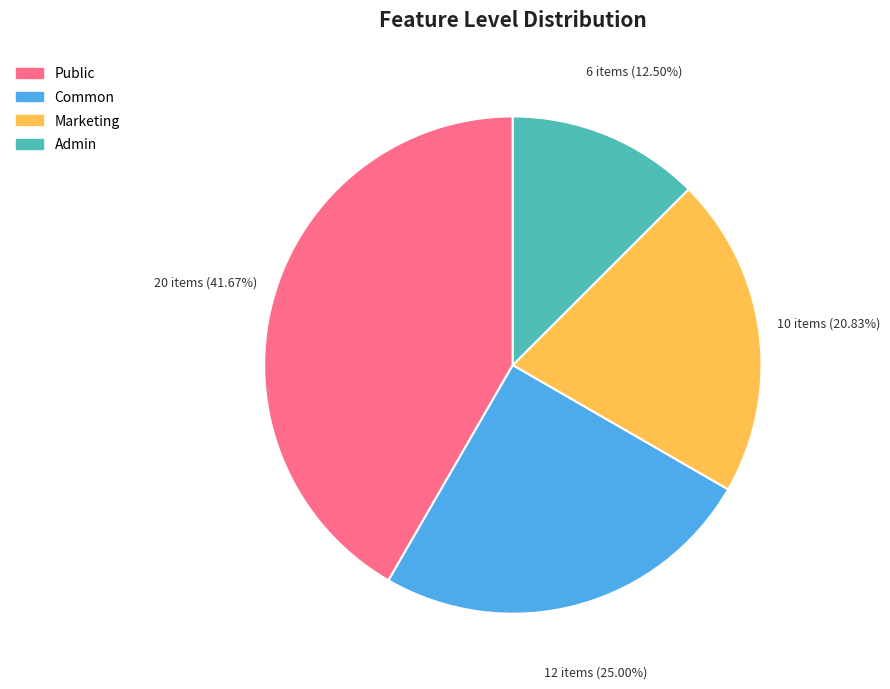

To the nearest percent, what is the difference between the largest and smallest slice percentages?

29%